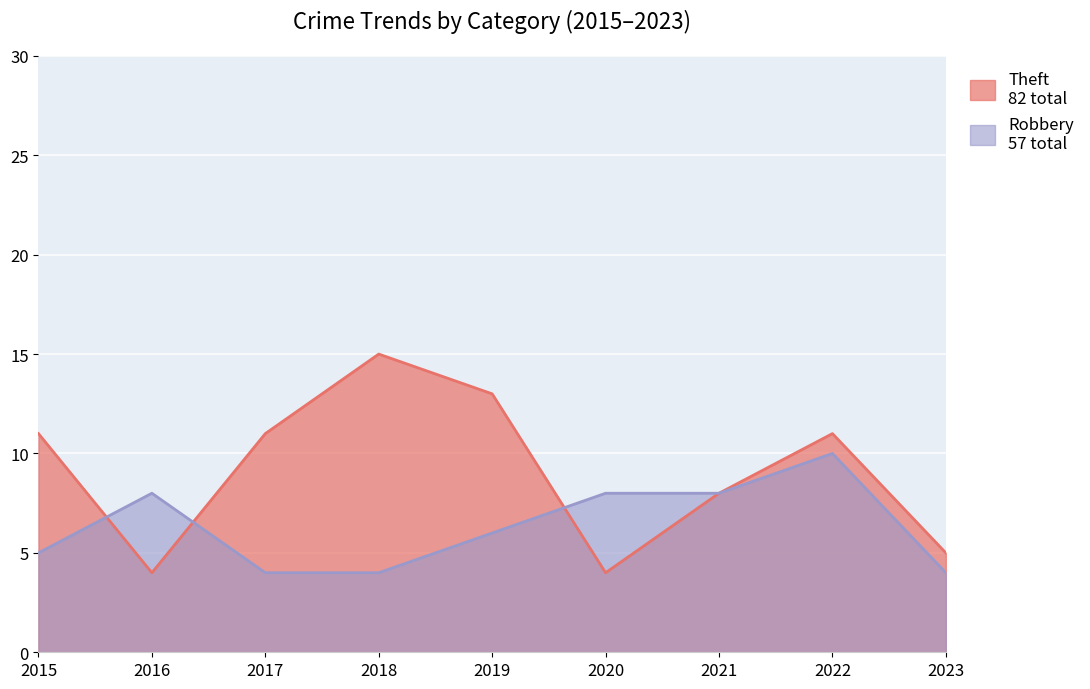

Rank the series by their maximum value, from highest to lowest.

Theft, Robbery